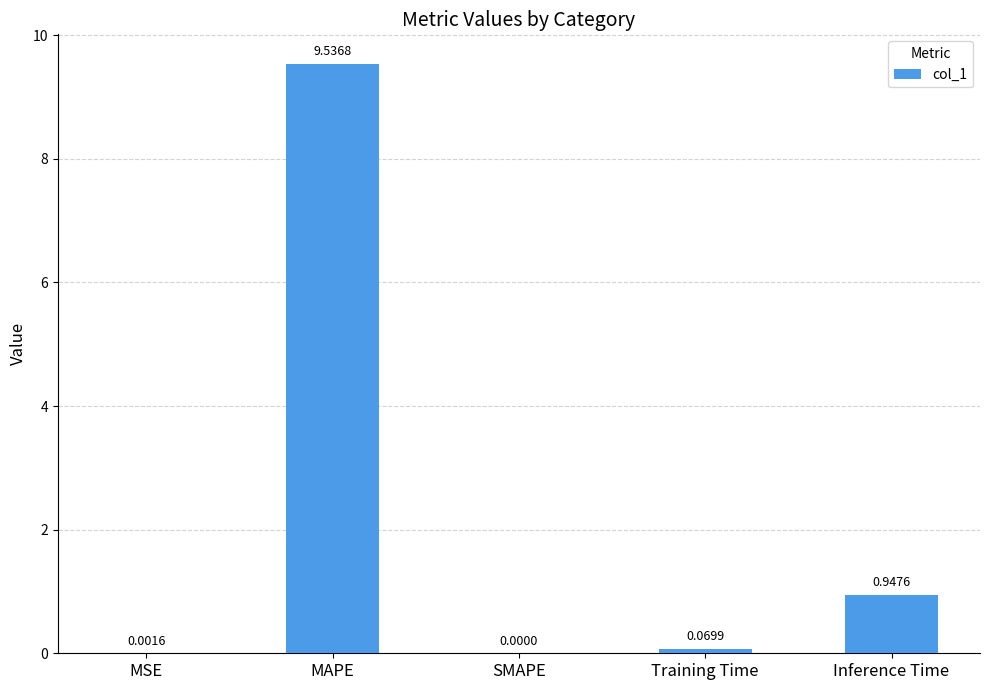

What is the change in value from SMAPE to Training Time?

+0.1